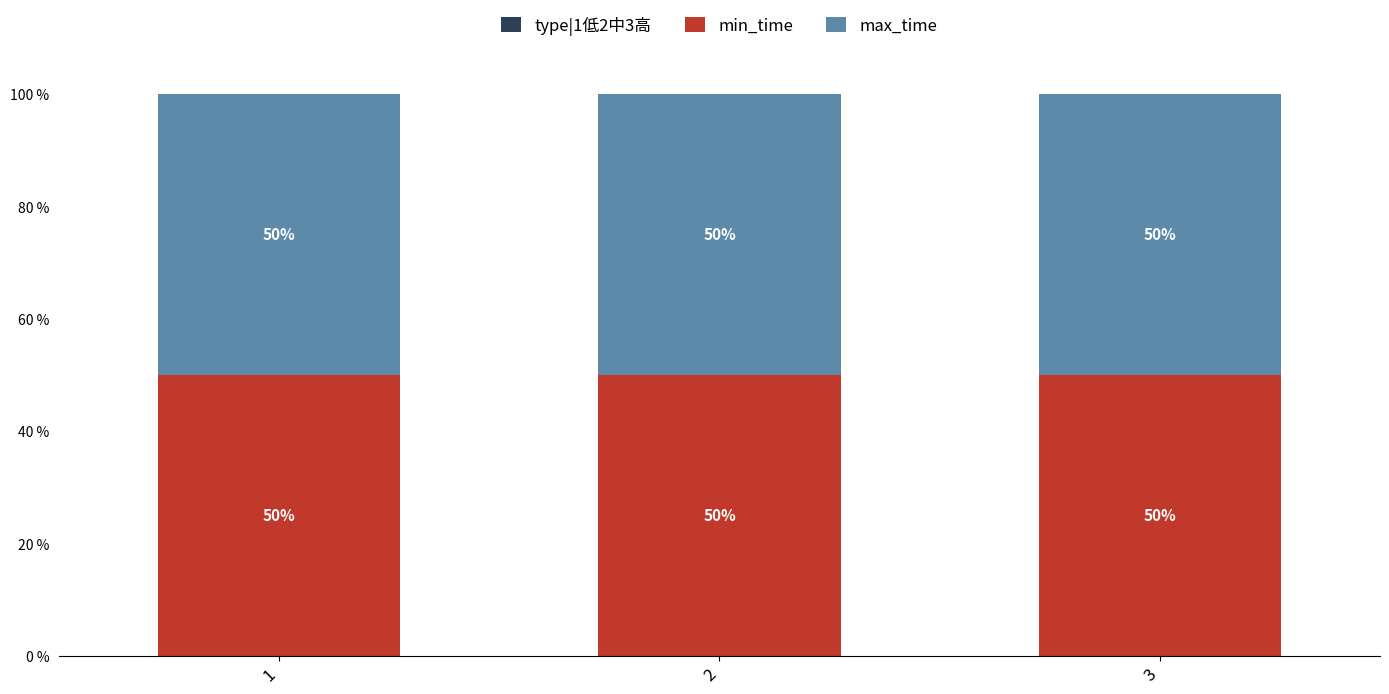

What is the total value across all series at 2?

100.0